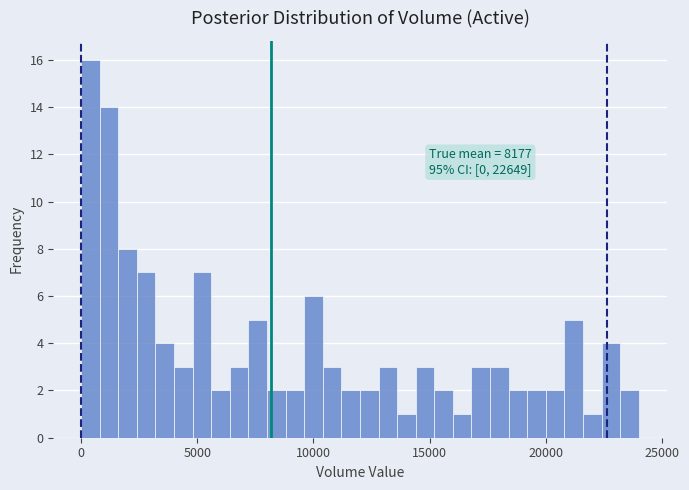

Read against the x-axis, roughly where is the centre of the tallest bar?

500